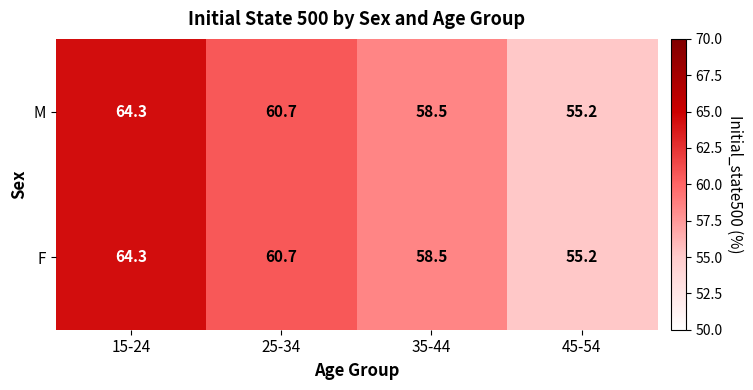

What is the sum of all F values?

238.7